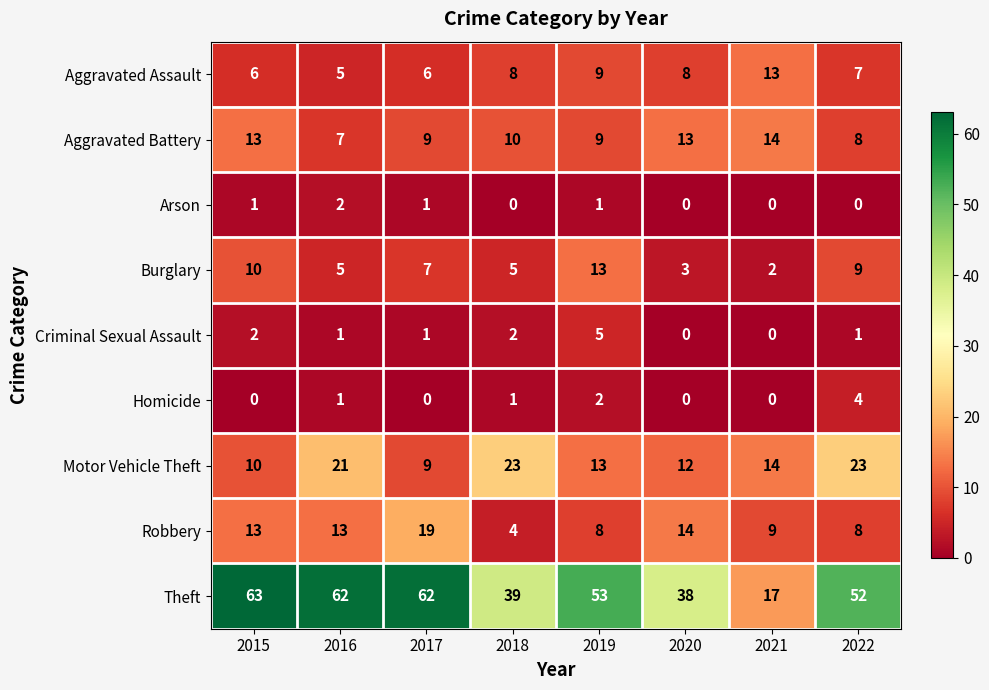

Count the number of categories in the chart.

8